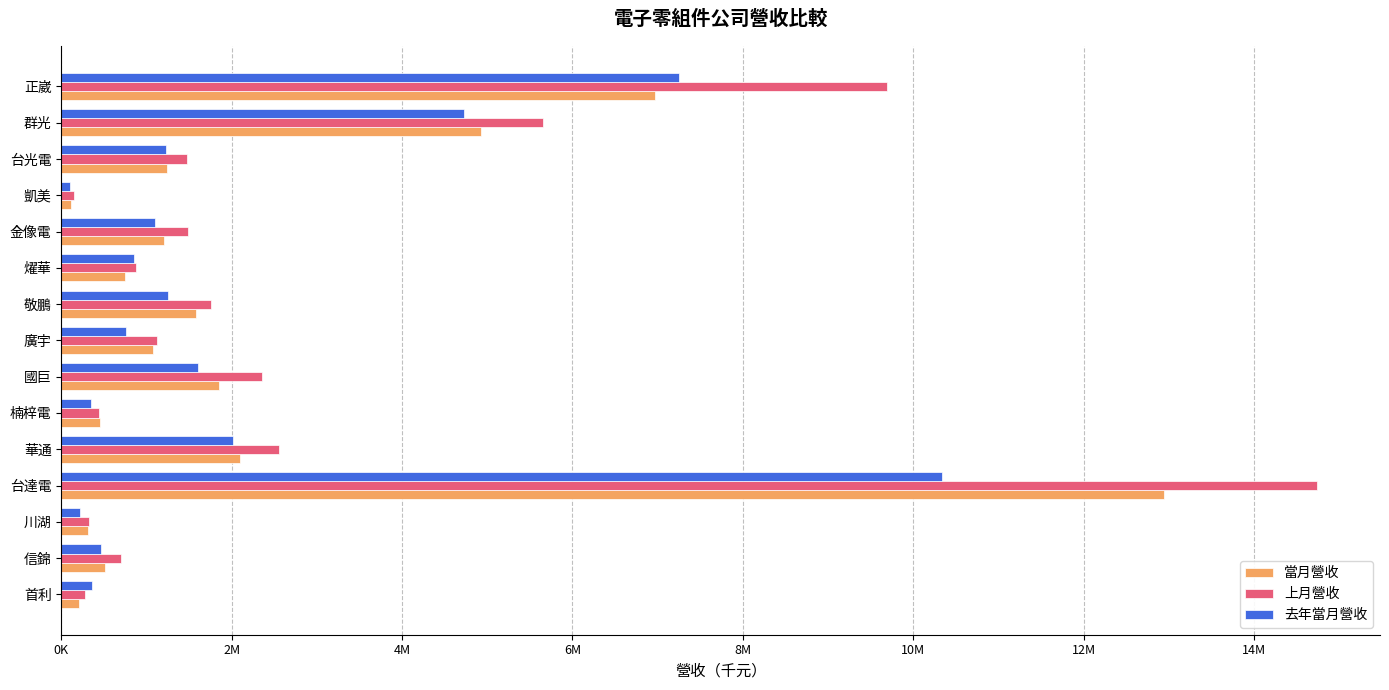

What are all the series names shown in the legend?

當月營收, 上月營收, 去年當月營收